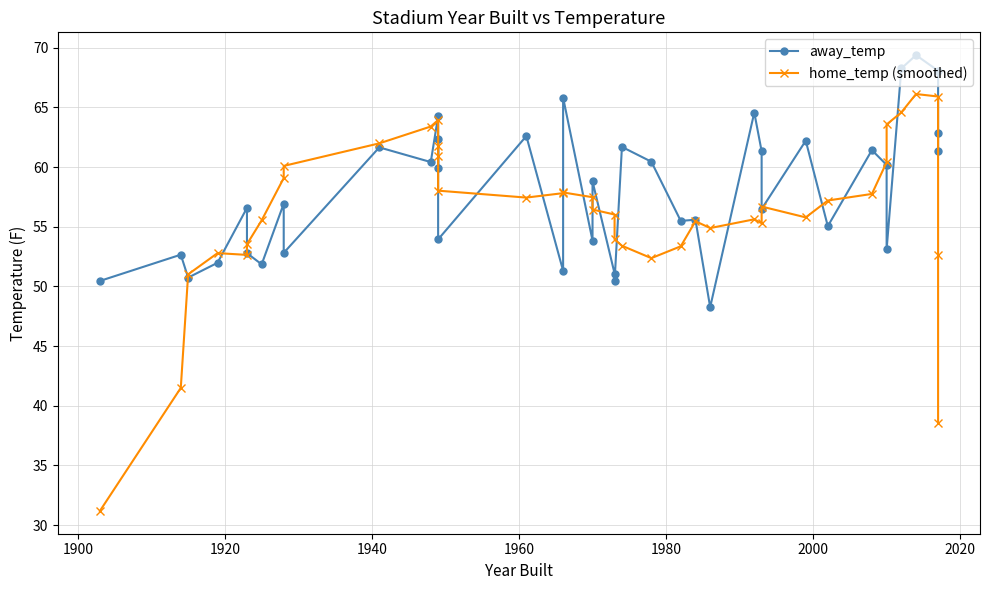

In away_temp, how many points are higher than both neighbors (excluding endpoints)?

15